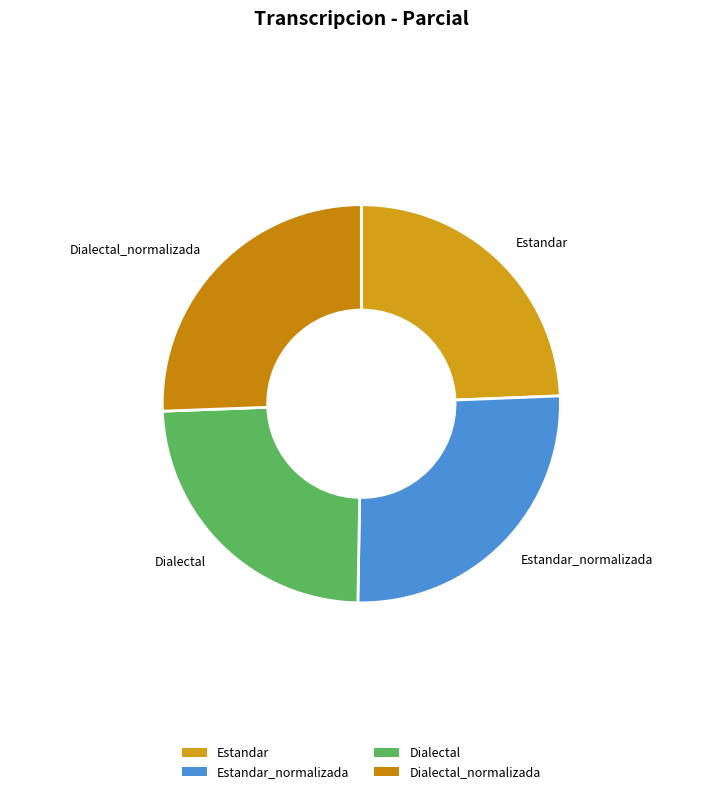

Is Estandar the majority of the pie?

No